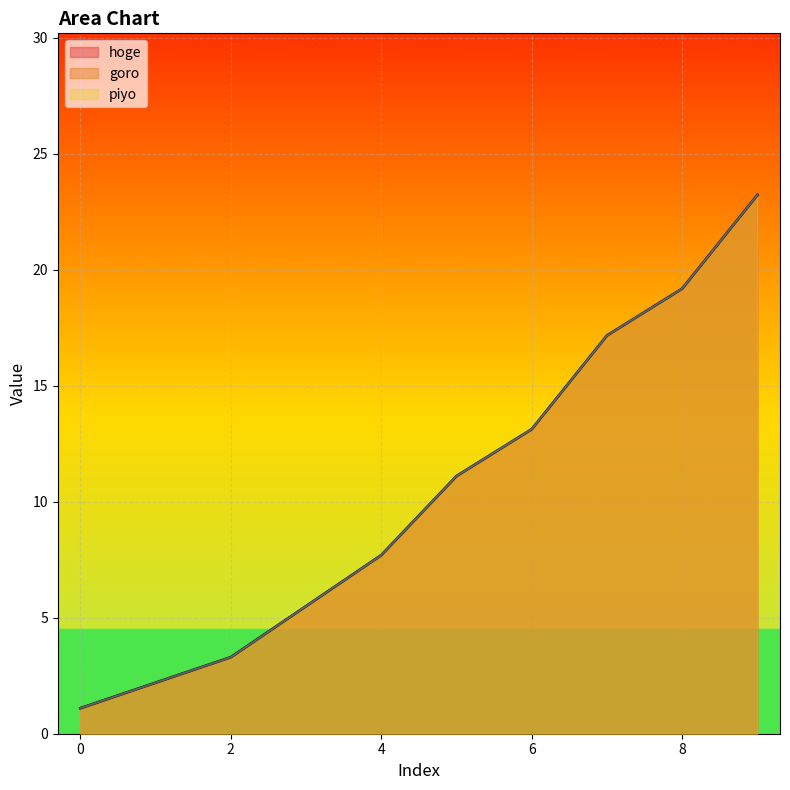

Does the chart display data point markers on the line(s)?

No